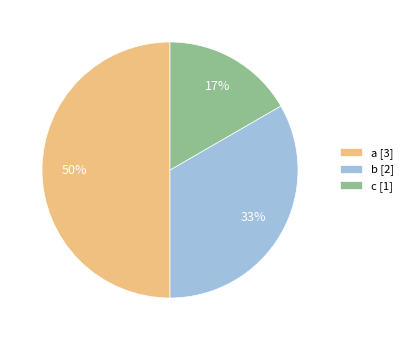

How many segments does this pie chart have?

3